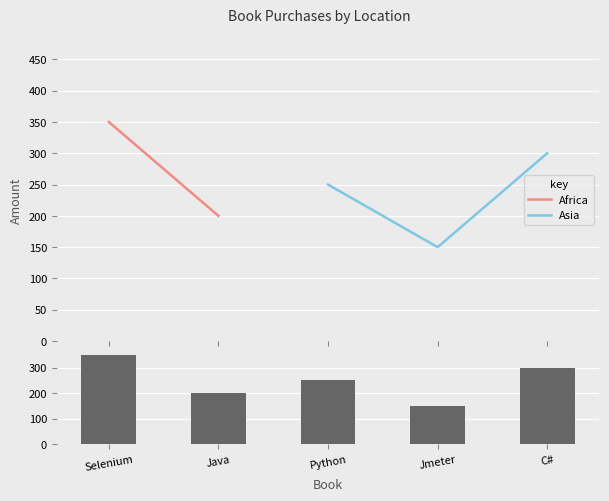

What value does the Asia series have at Python?

250